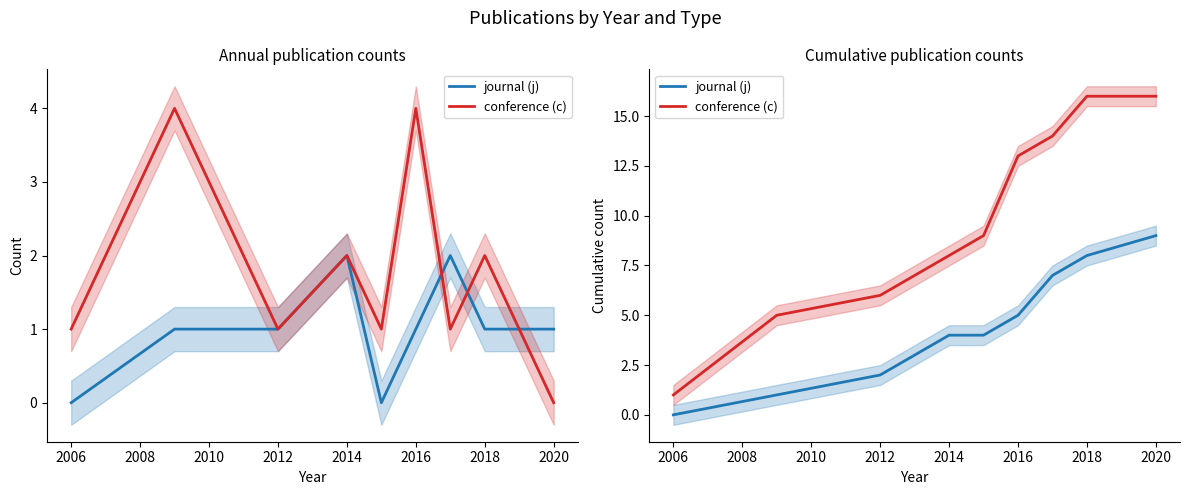

Rank the series by their maximum value, from lowest to highest.

journal (j), conference (c)